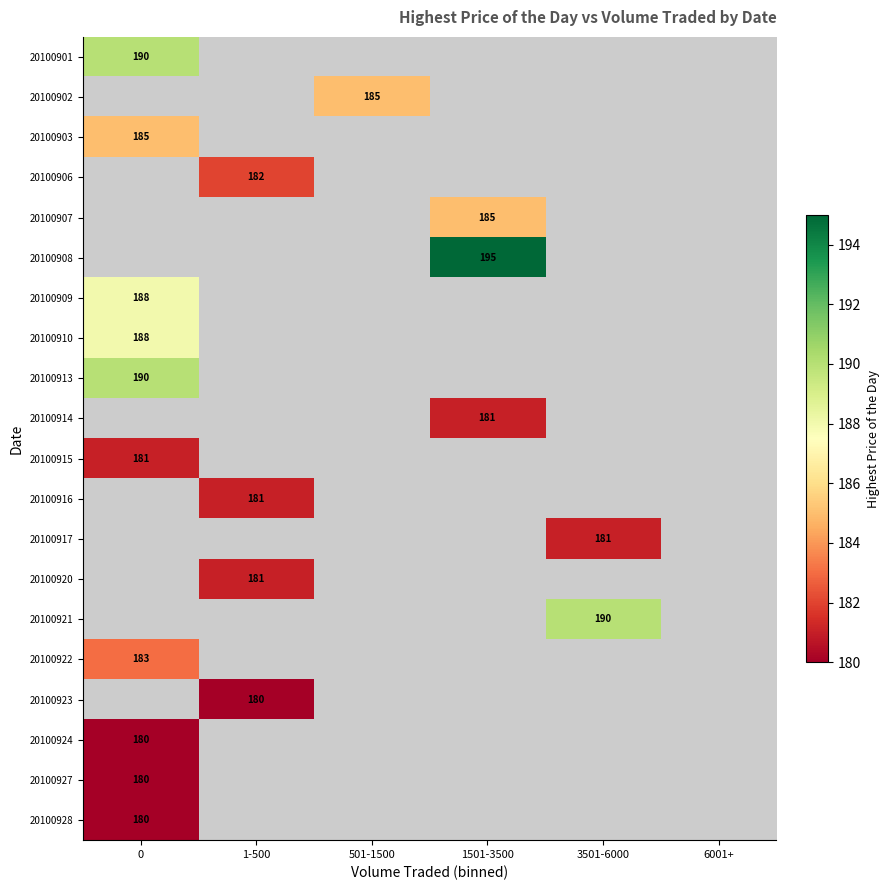

The value of 20100927 at 0 is 48. True or false?

False